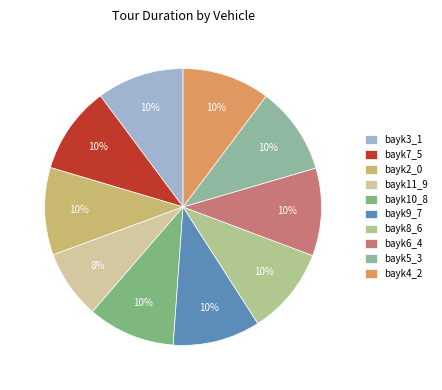

To the nearest percent, what is the combined percentage of bayk6_4 and bayk3_1?

20%